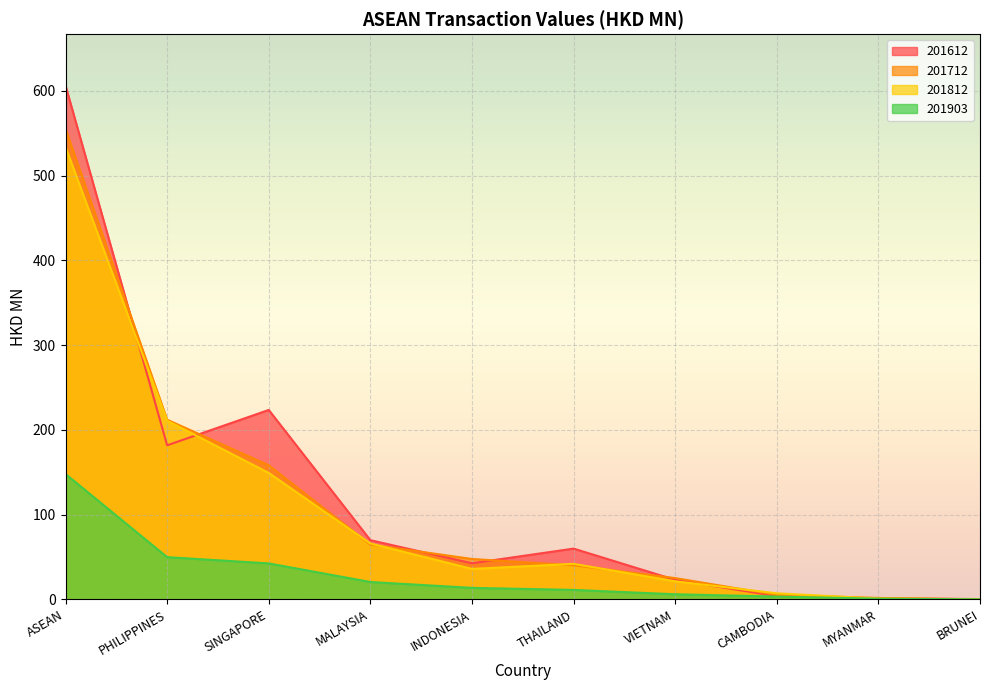

True or false: 201812 and 201903 cross at least once.

False